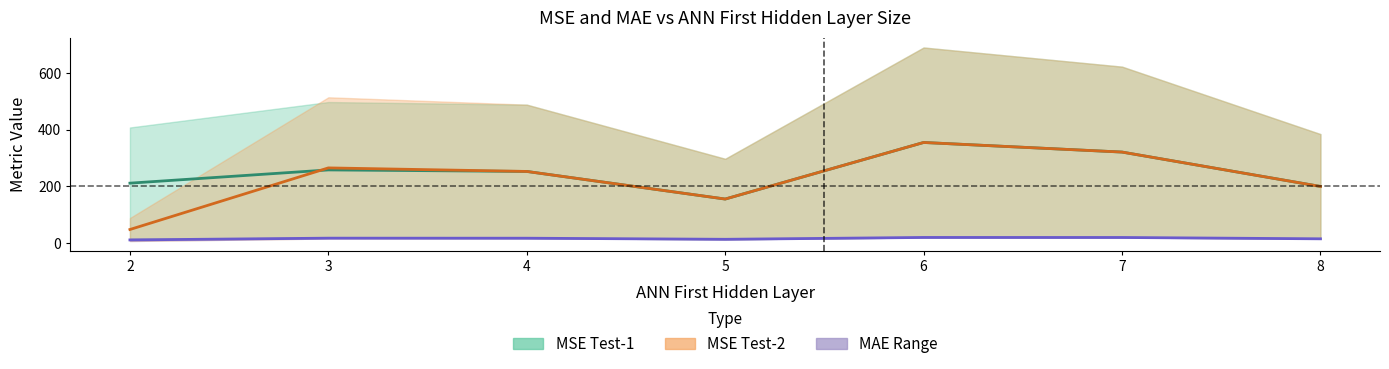

What is the maximum value shown in the chart?

355.4